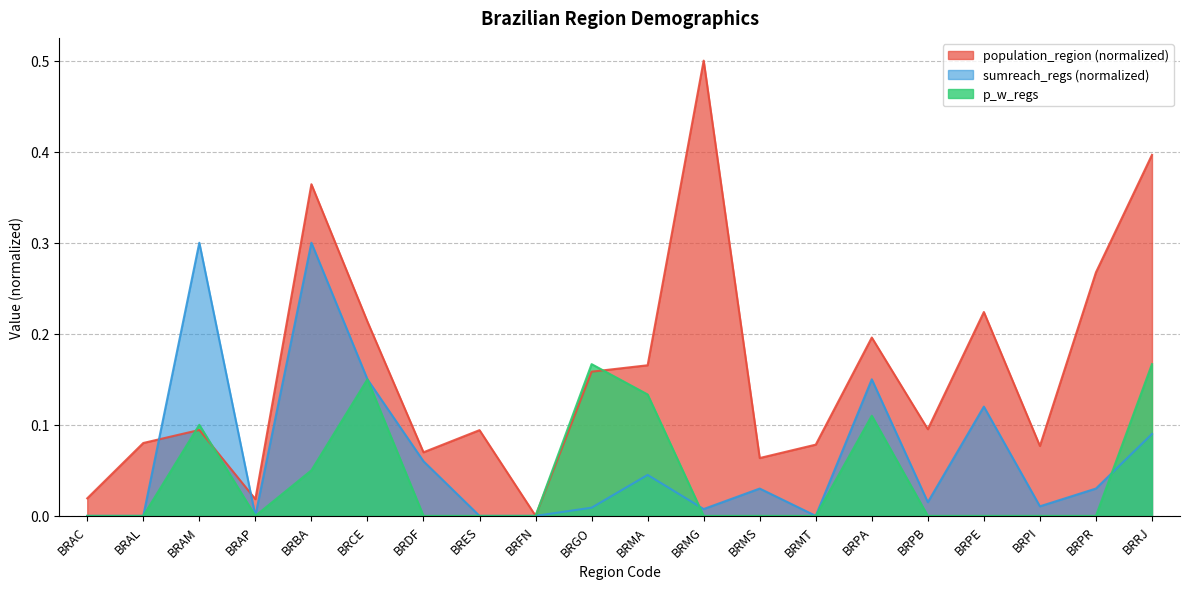

Is it true that p_w_regs equals 0.0 at BRAL?

True